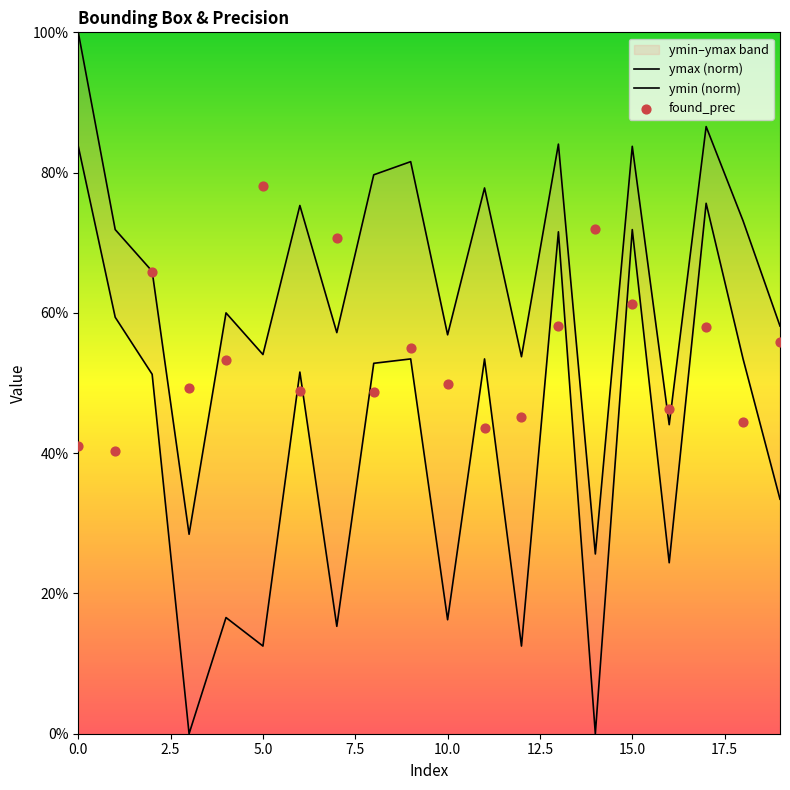

What is the total value across all series at 11?

1.7